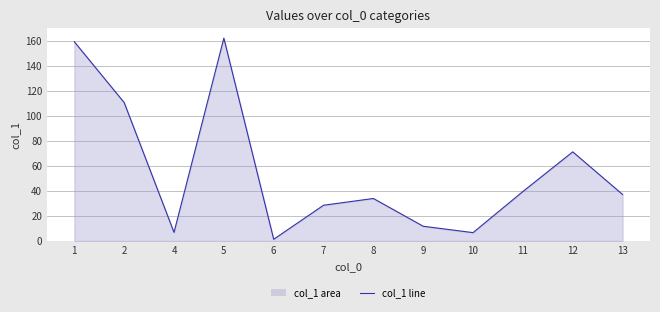

What is the value of the 6th point from the left?

28.6